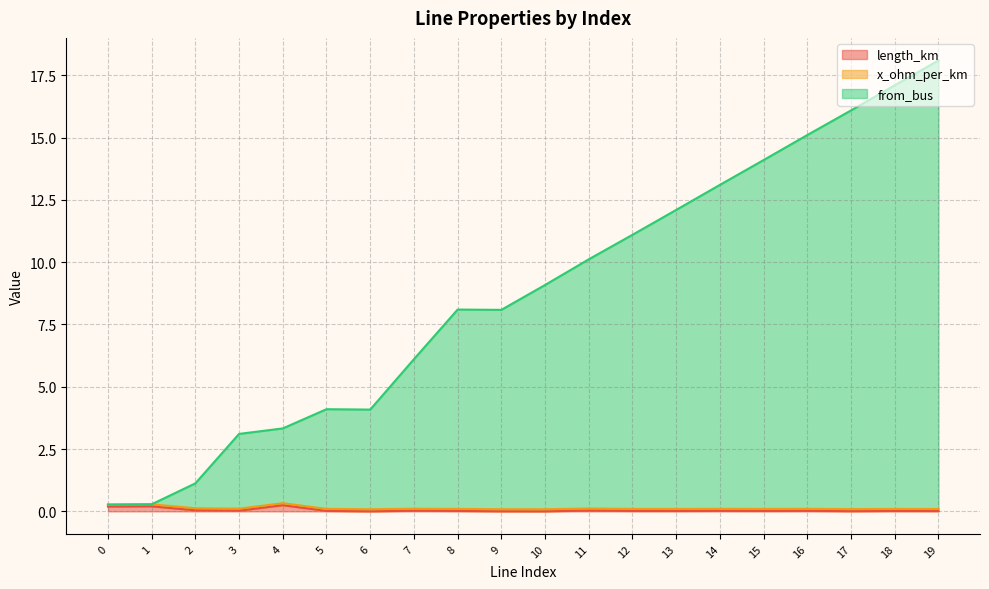

What is the difference between the maximum and second lowest values in the from_bus series?

17.8